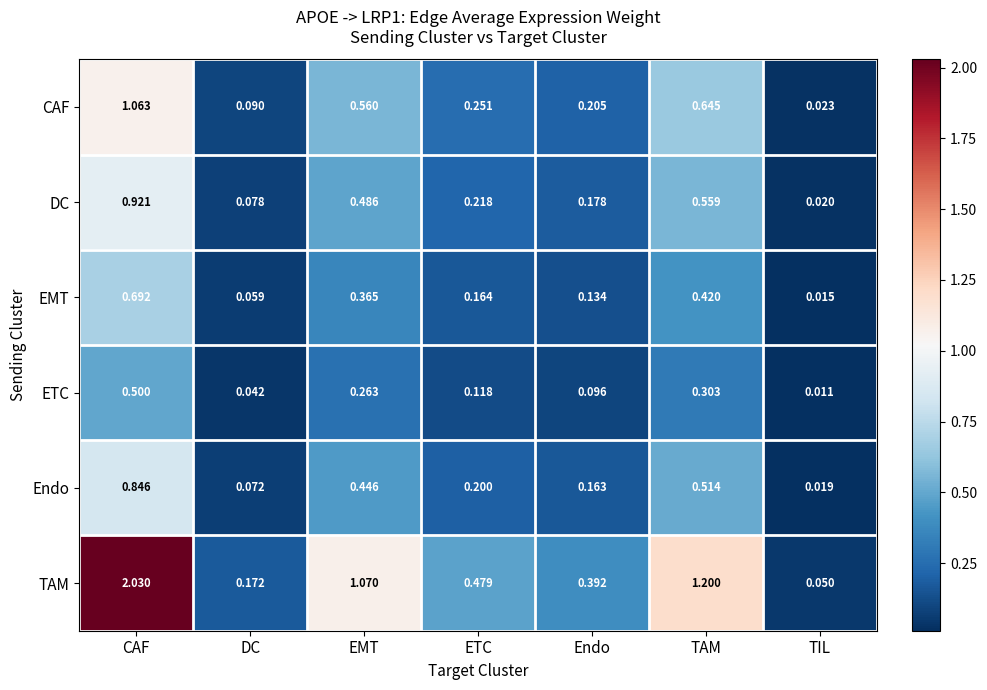

Rank the series by their maximum value, from highest to lowest.

TAM, CAF, DC, Endo, EMT, ETC